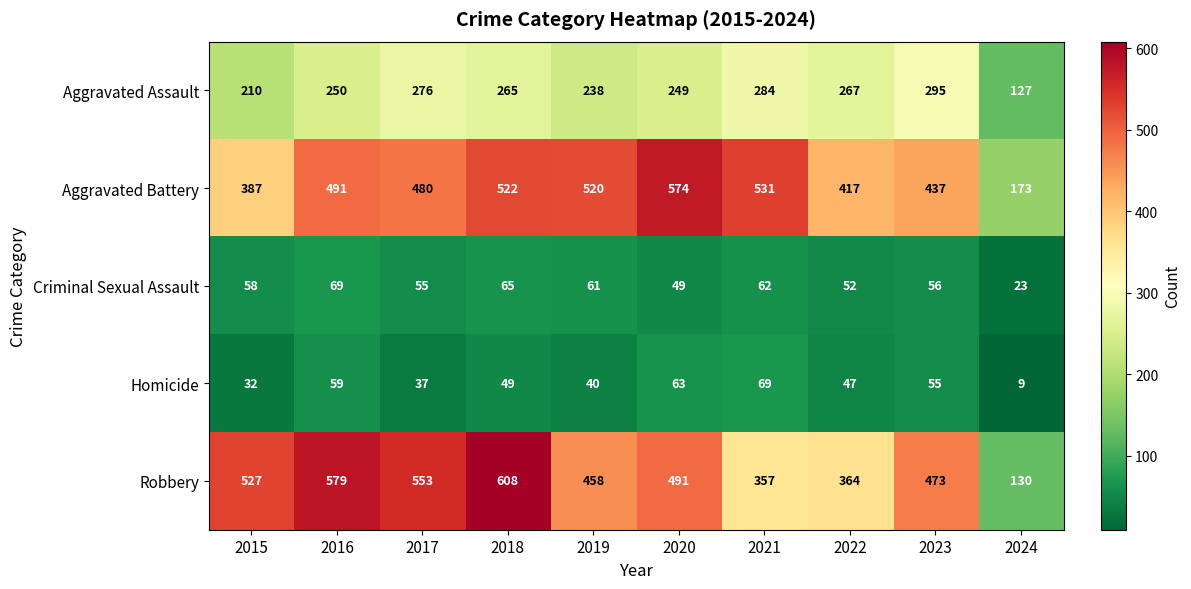

At which label does Criminal Sexual Assault reach its minimum?

2024